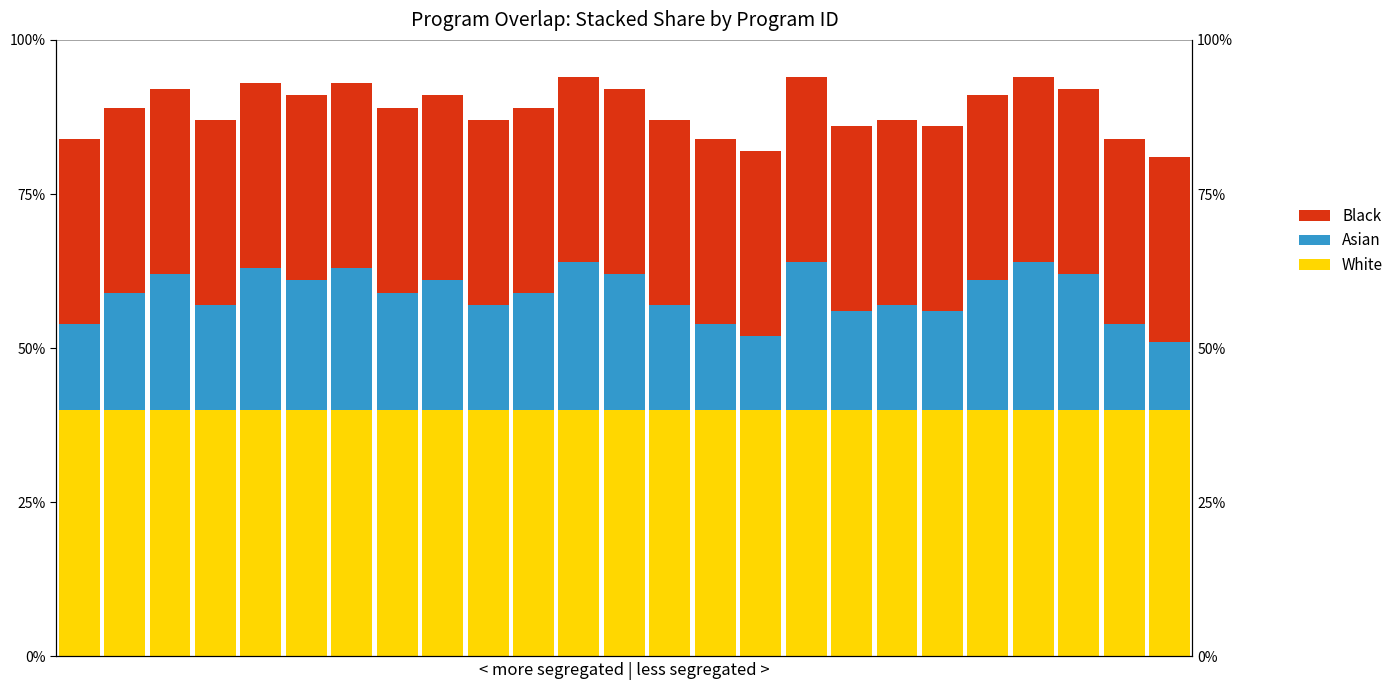

Is the value of Black at 21 greater than the value of Asian at 8?

Yes